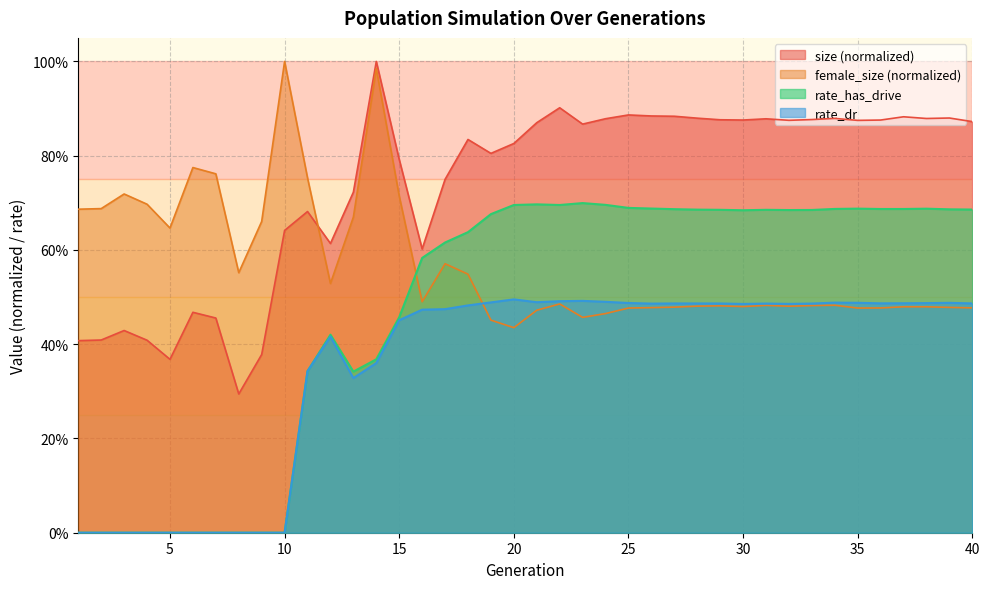

Is it true that rate_dr equals 0.0 at 1?

True